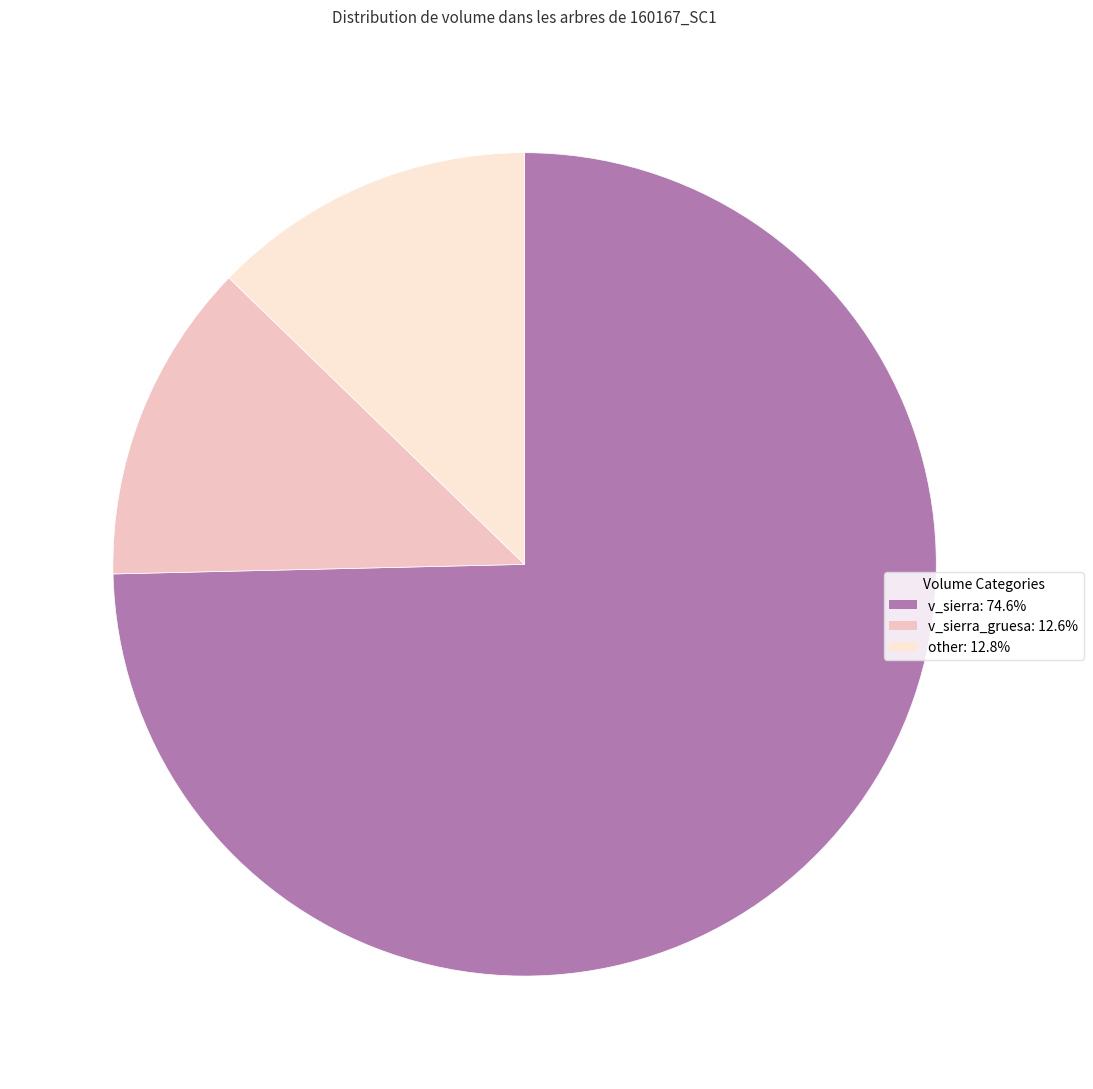

Is there any slice that represents more than half of the pie?

Yes